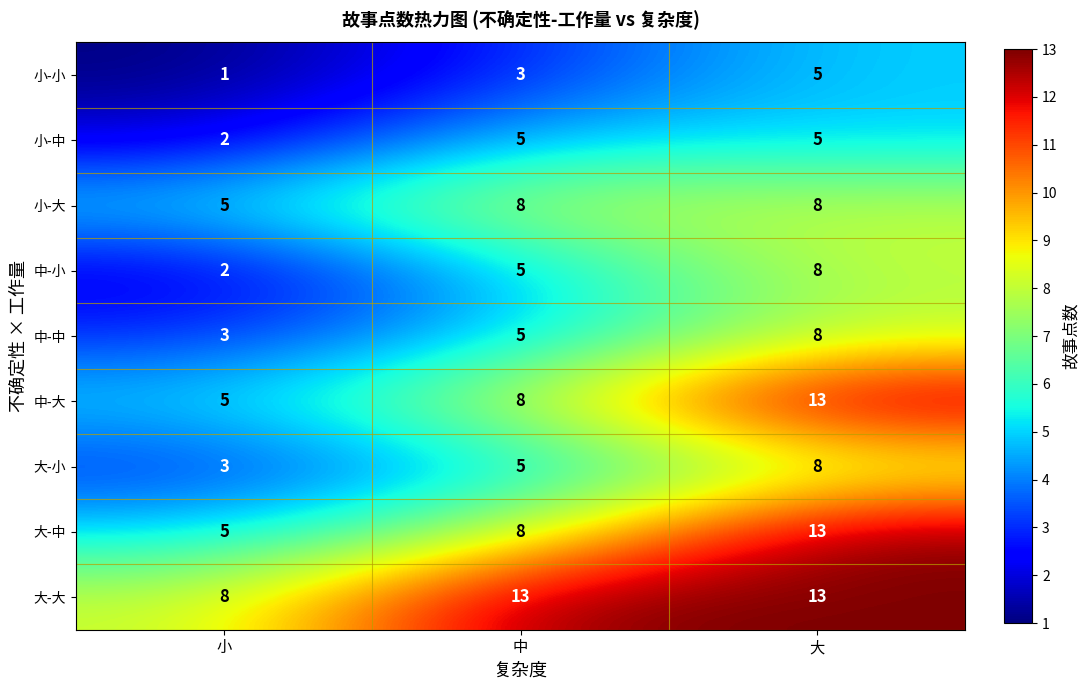

At which label is 大-大 closest to 10?

小